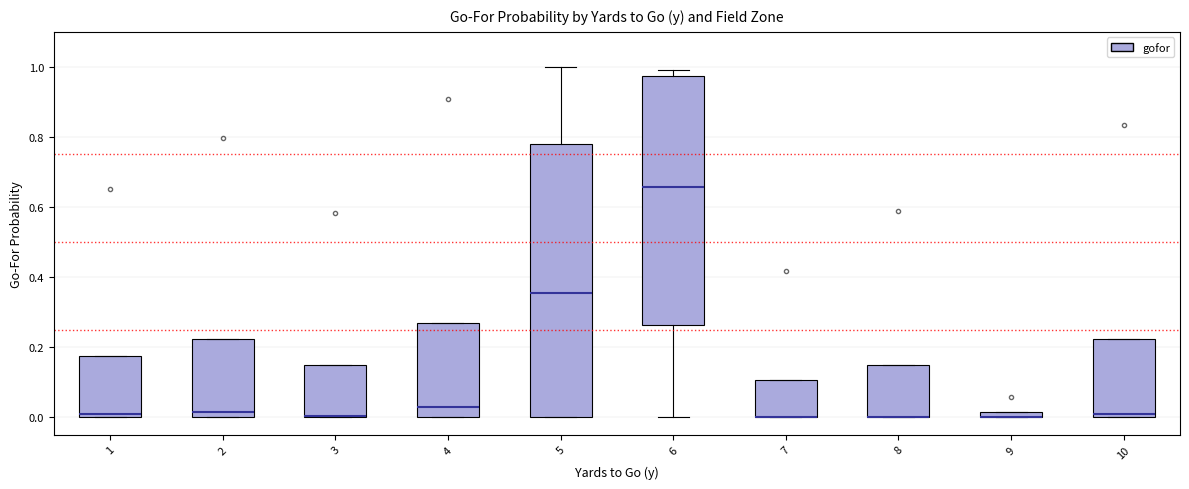

Comparing the boxes themselves (not the whiskers), which one is the tallest?

5